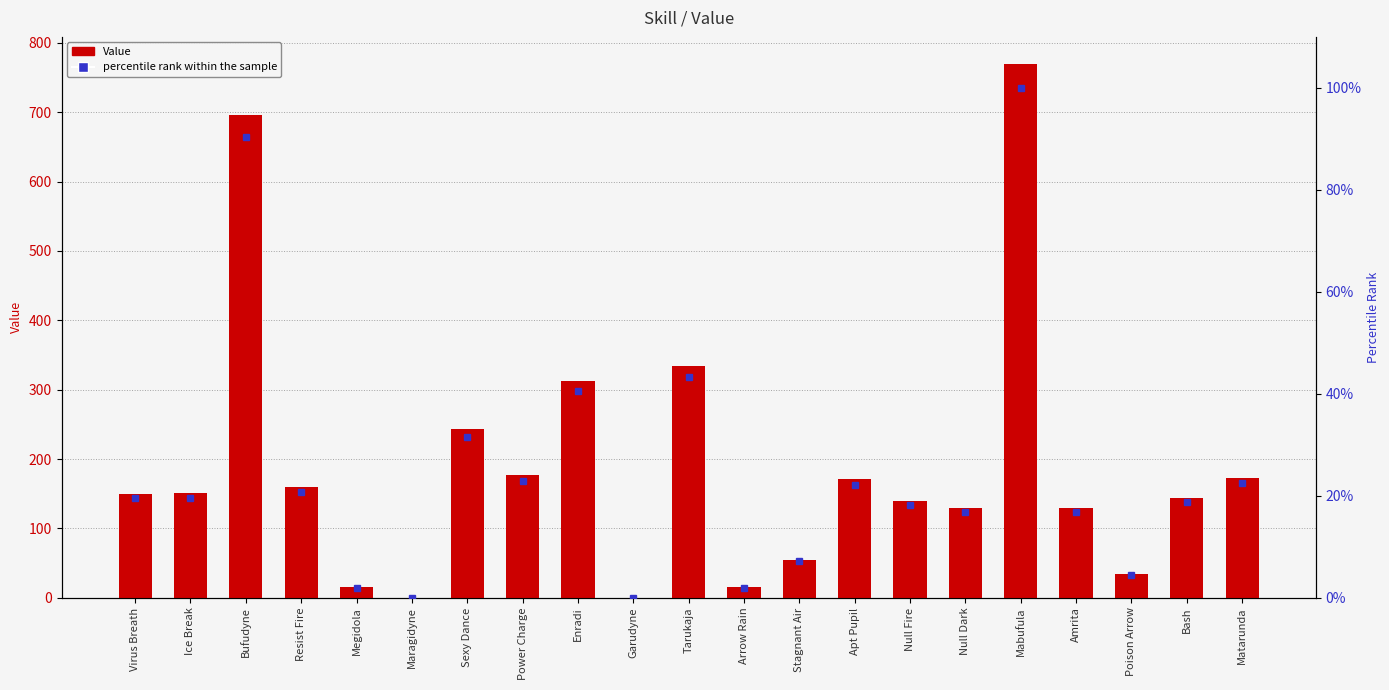

How many values in percentile rank within the sample are above zero?

19